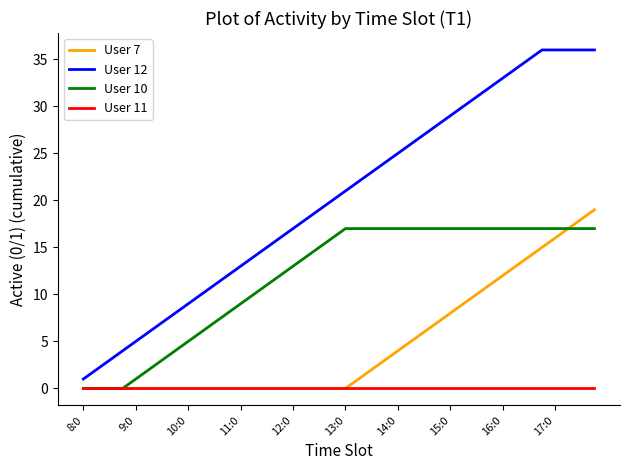

How many series are shown in this chart?

4